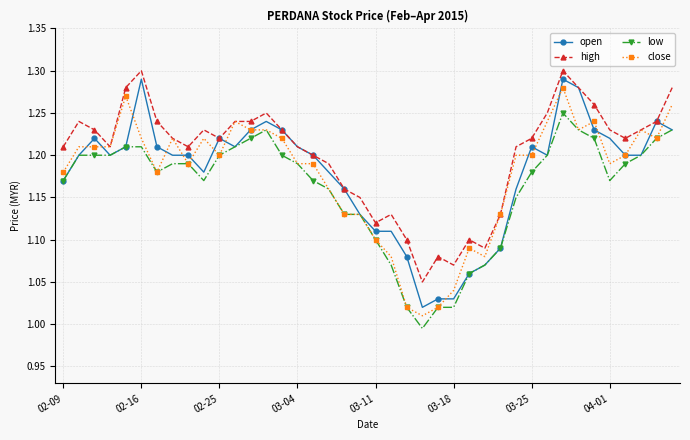

True or false: high and low cross at least once.

False